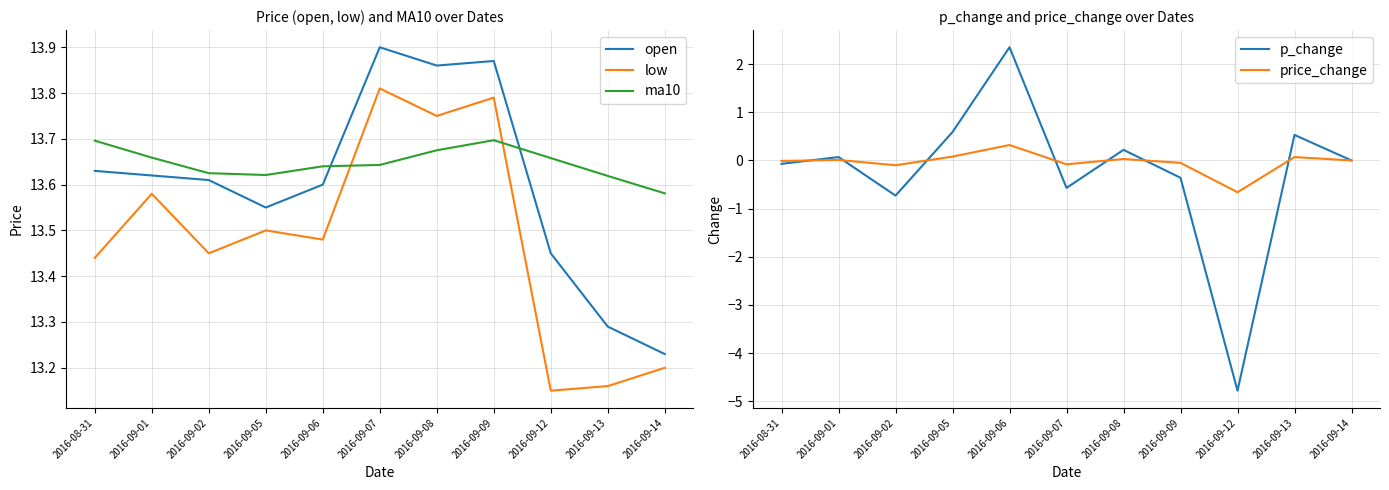

Reading left to right, what are all the values shown in this chart?

open: 13.6	13.6	13.6	13.6	13.6	13.9	13.9	13.9	13.4	13.3	13.2
low: 13.4	13.6	13.4	13.5	13.5	13.8	13.8	13.8	13.2	13.2	13.2
ma10: 13.7	13.7	13.6	13.6	13.6	13.6	13.7	13.7	13.7	13.6	13.6
p_change: -0.1	0.1	-0.7	0.6	2.4	-0.6	0.2	-0.4	-4.8	0.5	0.0
price_change: -0.0	0.0	-0.1	0.1	0.3	-0.1	0.0	-0.1	-0.7	0.1	0.0